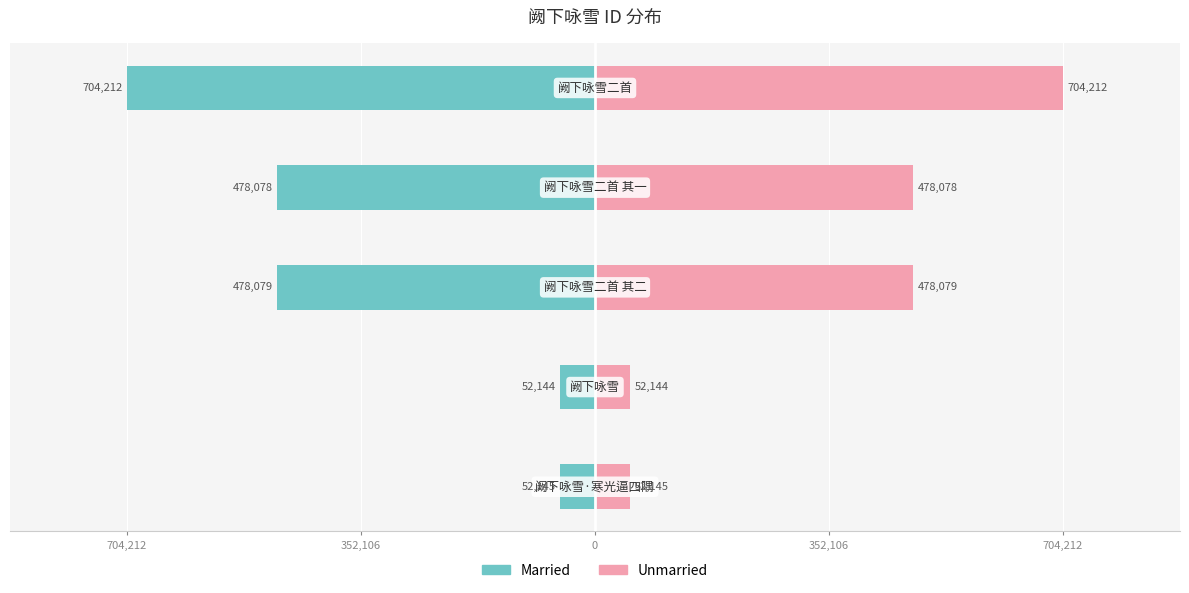

Does the chart contain stacked bars?

No